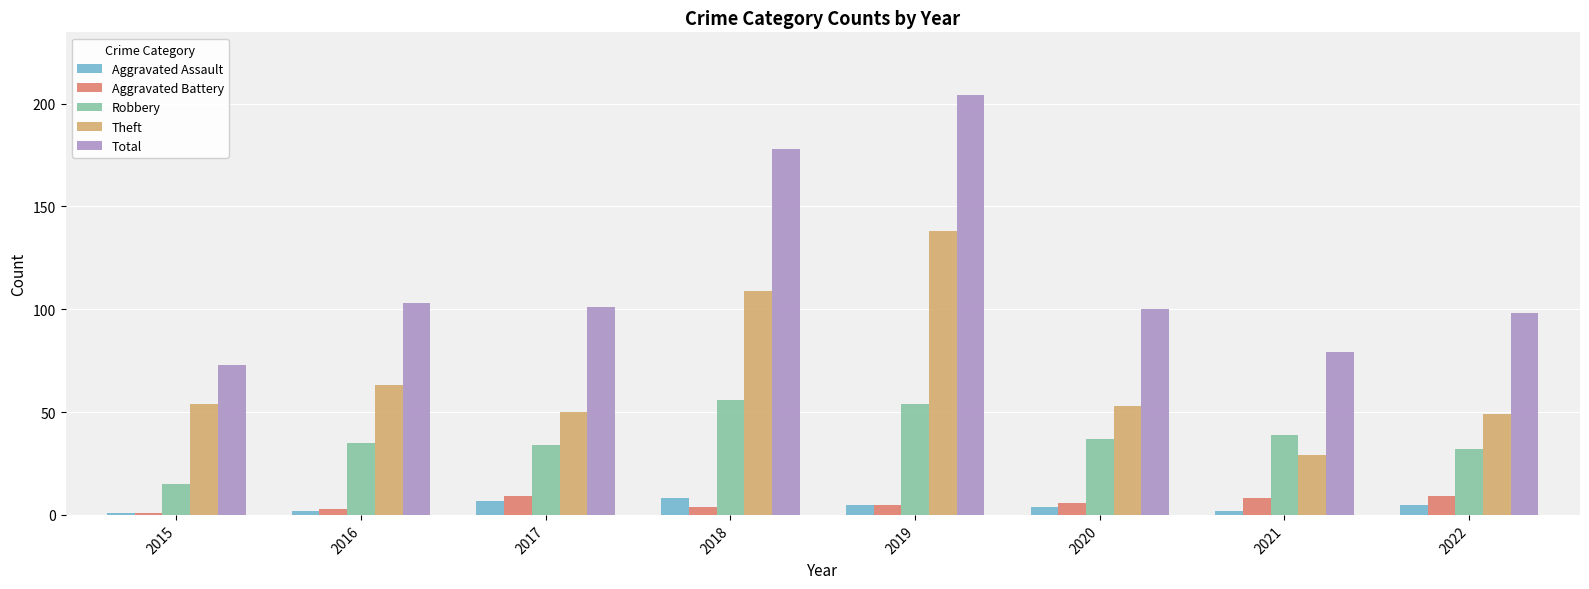

What is the average value of the Theft series?

68